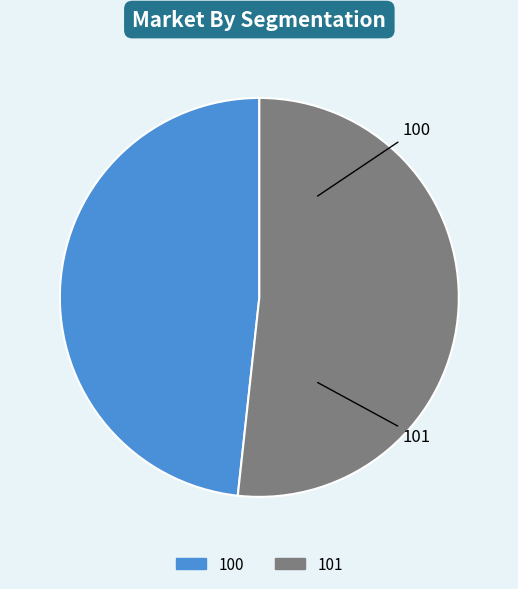

What percentage is NOT represented by 101?

48.3%